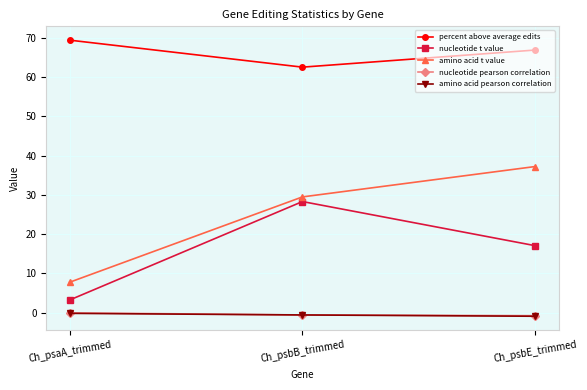

List the labels in order of amino acid t value value, largest first.

Ch_psbE_trimmed, Ch_psbB_trimmed, Ch_psaA_trimmed